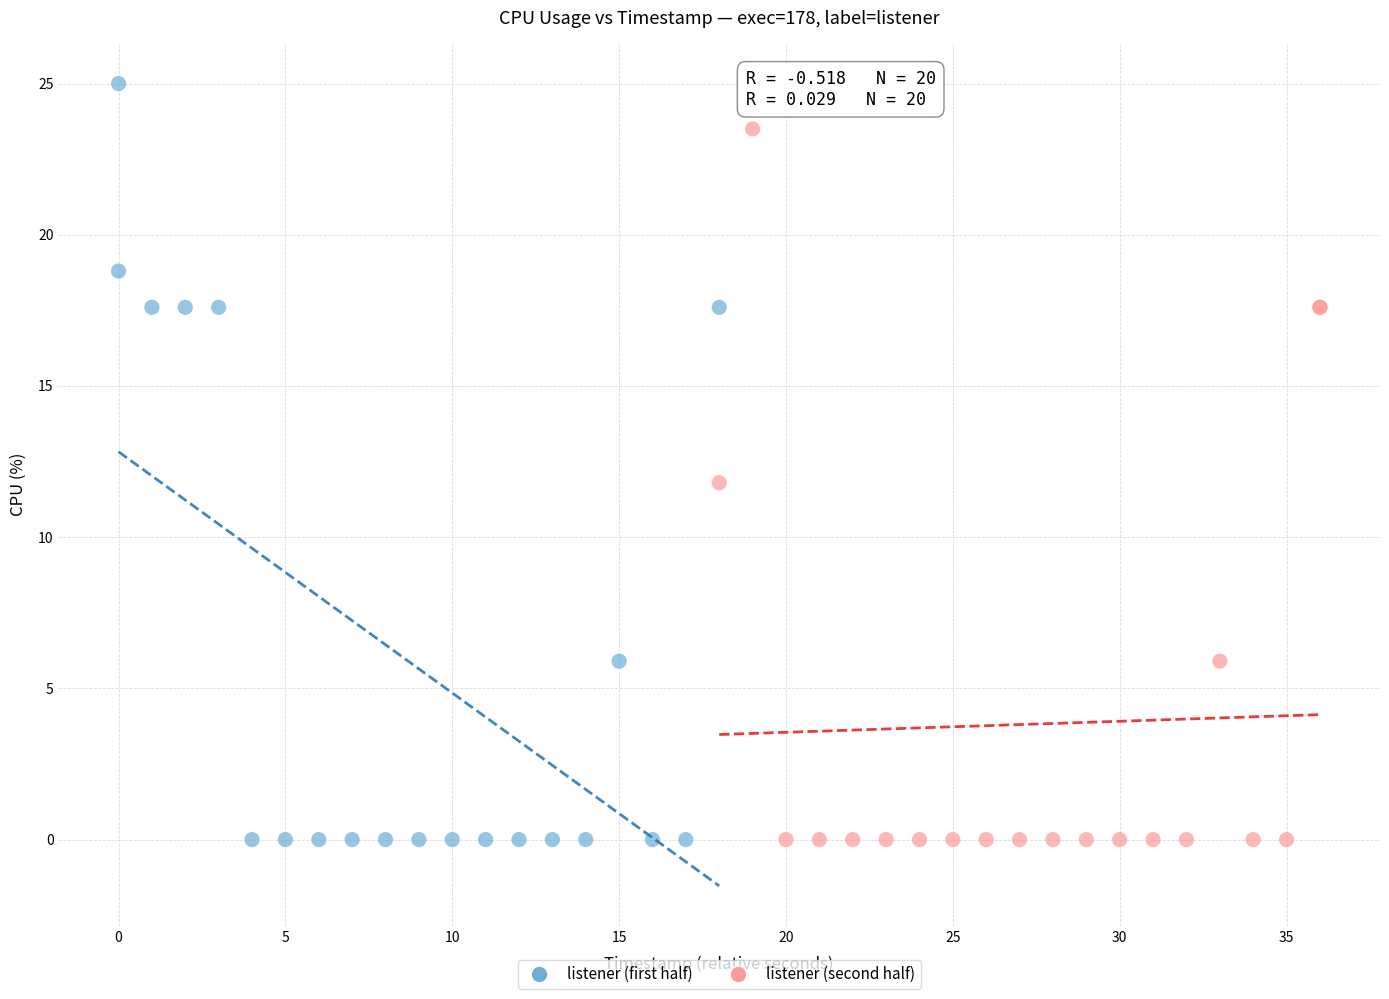

Which series reaches the maximum Y coordinate?

listener (first half)